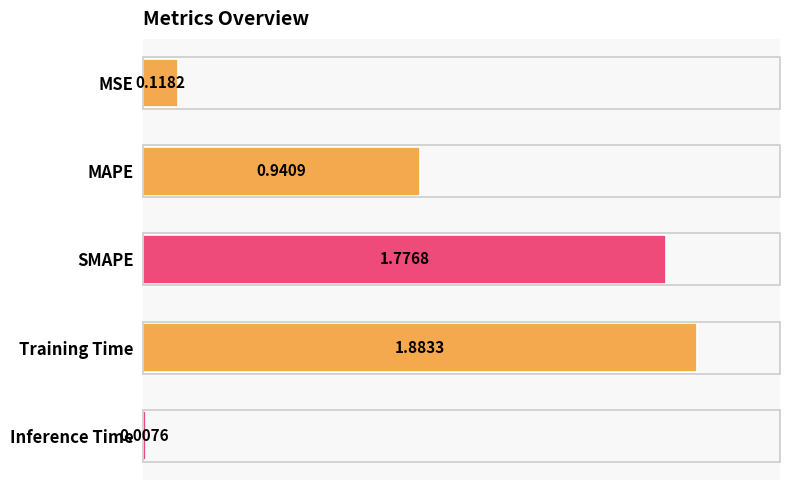

Rank the categories by value from lowest to highest.

Inference Time, MSE, MAPE, SMAPE, Training Time